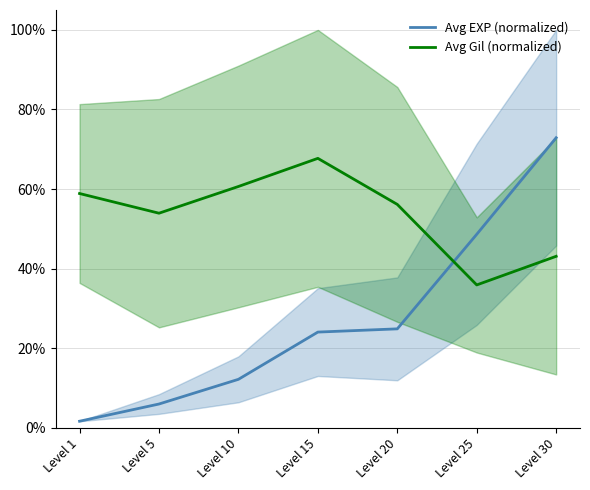

Where do Avg Gil (normalized) and Avg EXP (normalized) first cross each other?

Level 20 and Level 25